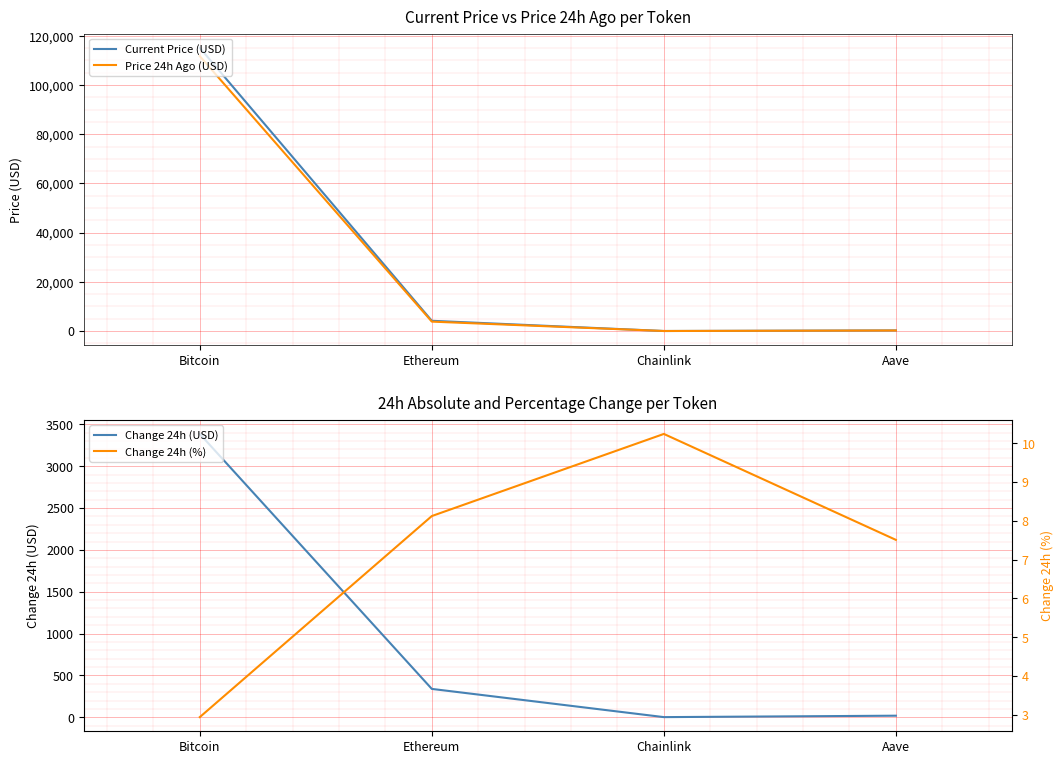

List the labels in order of Change 24h (USD) value, smallest first.

Chainlink, Aave, Ethereum, Bitcoin